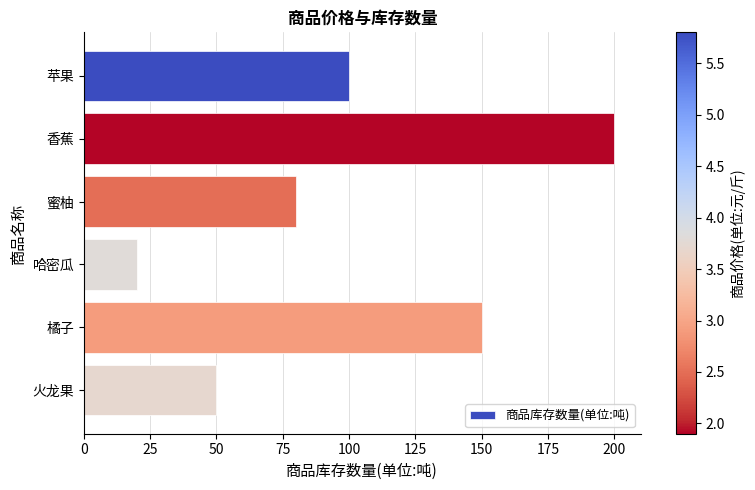

Rank the categories by value from lowest to highest.

哈密瓜, 火龙果, 蜜柚, 苹果, 橘子, 香蕉